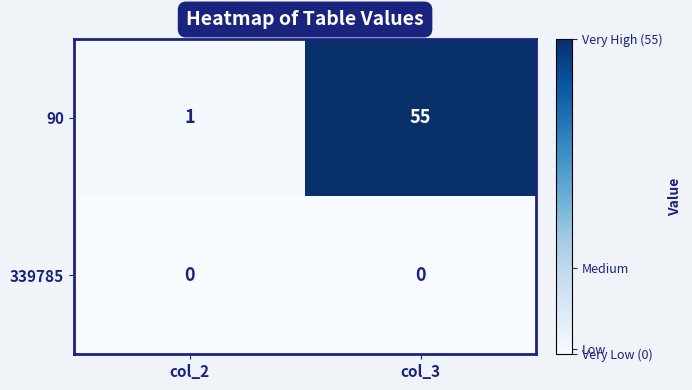

What is the difference between the maximum and minimum values in the 90 series?

54